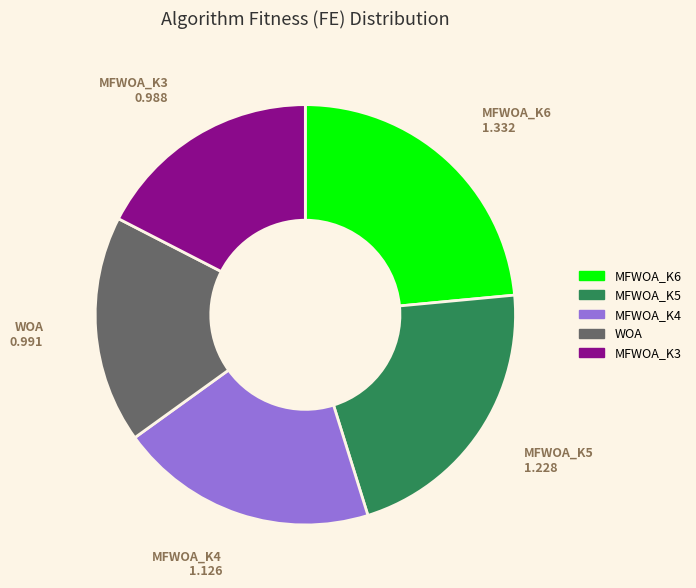

True or false: MFWOA_K4 accounts for 34% of the total.

False